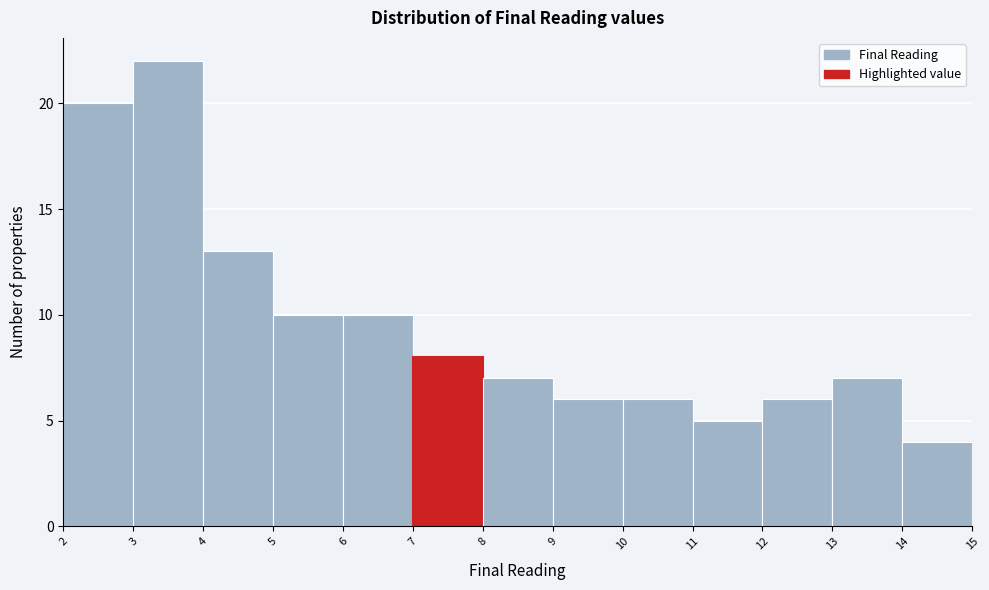

How tall is the bar that spans 4 to 5 on the x-axis? The values are not printed on the chart, so give them approximately, as read against the axis.

13